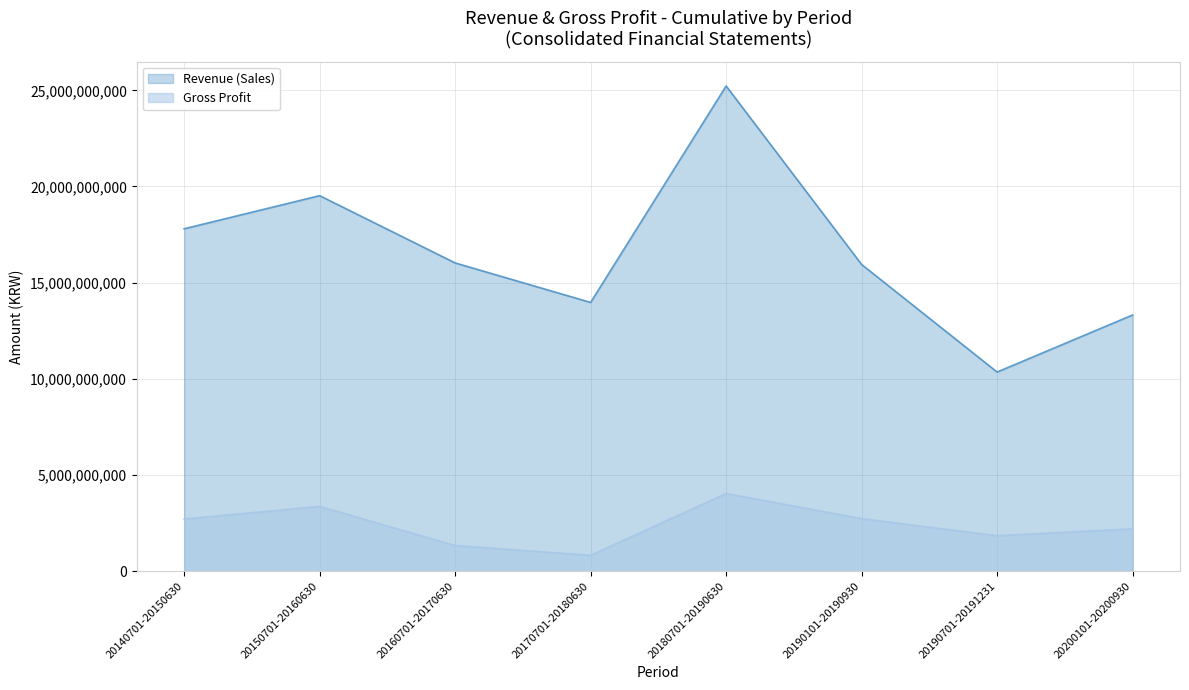

How many distinct data groups are displayed?

2